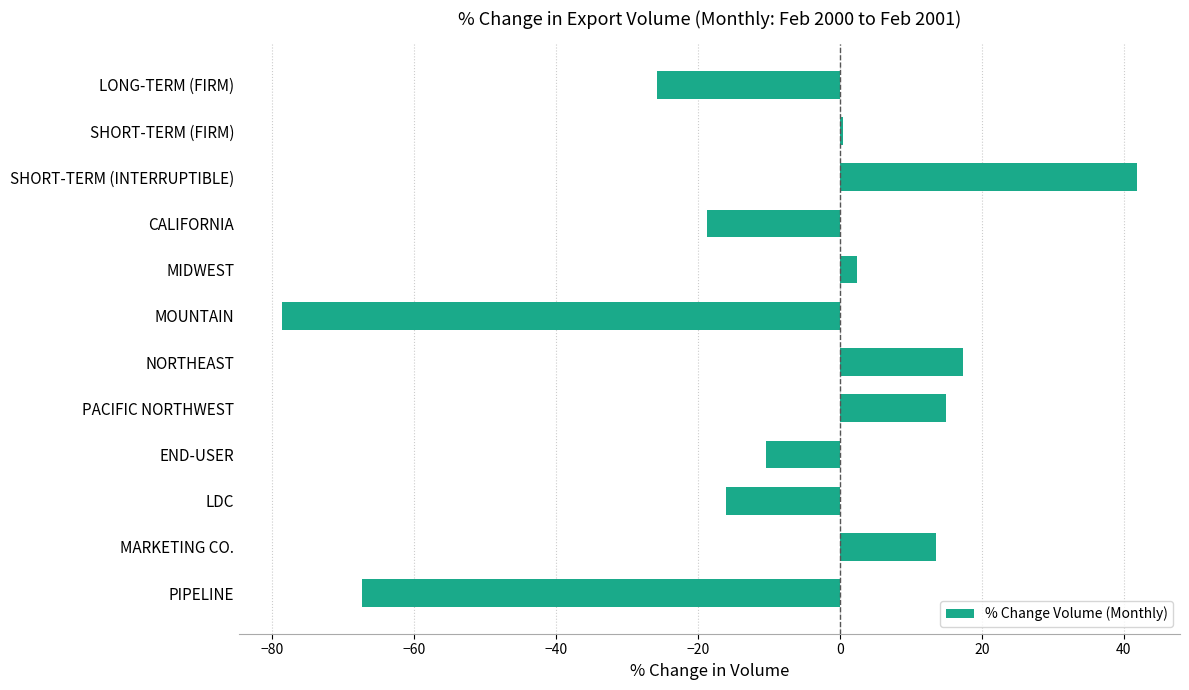

True or false: the data shows -3.8 at LDC.

False